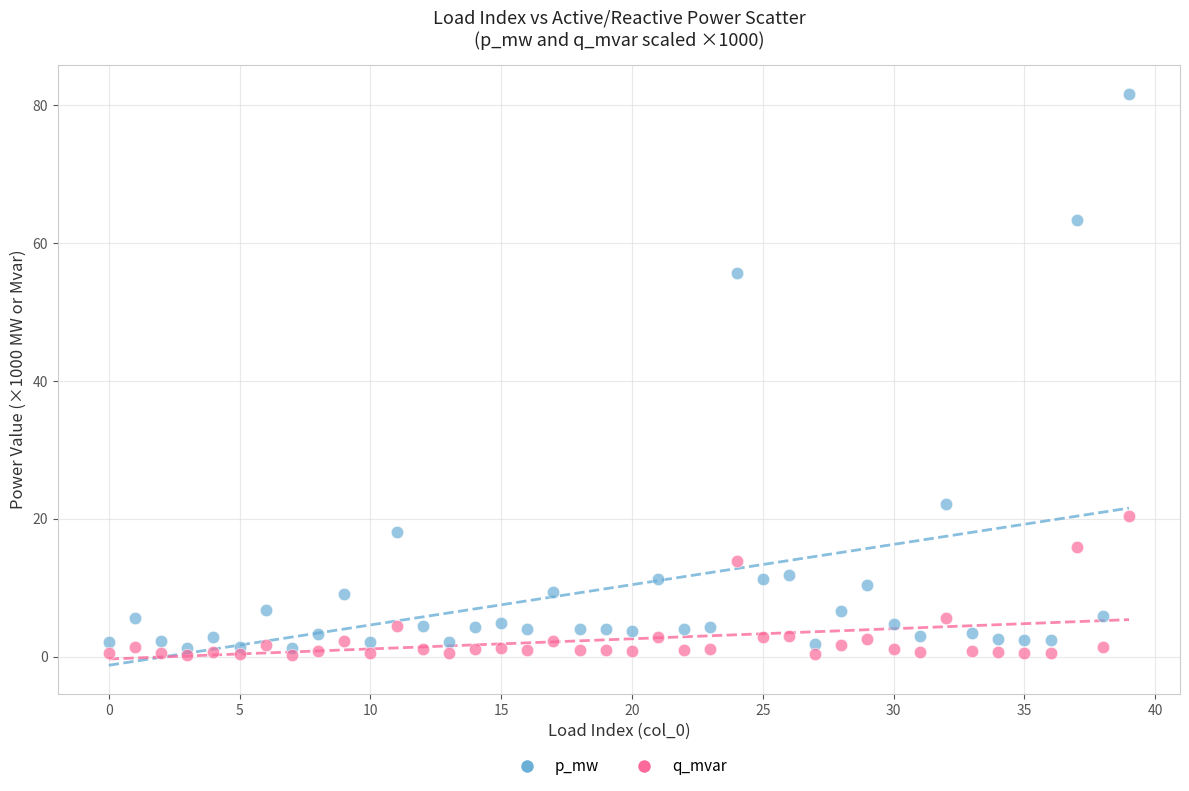

Across all data points, what is the range of Y values (max minus min)?

81.3